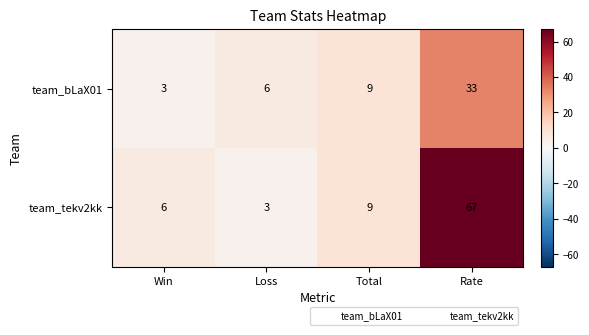

What is the difference between the maximum and minimum values in the team_tekv2kk series?

64